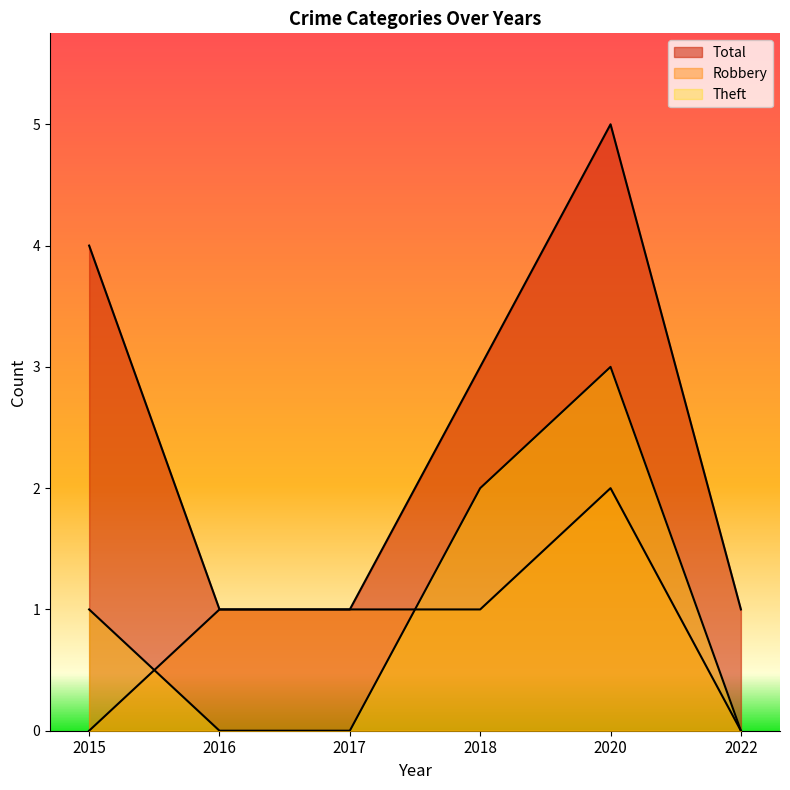

Which category has the lowest value in the Total series?

2016